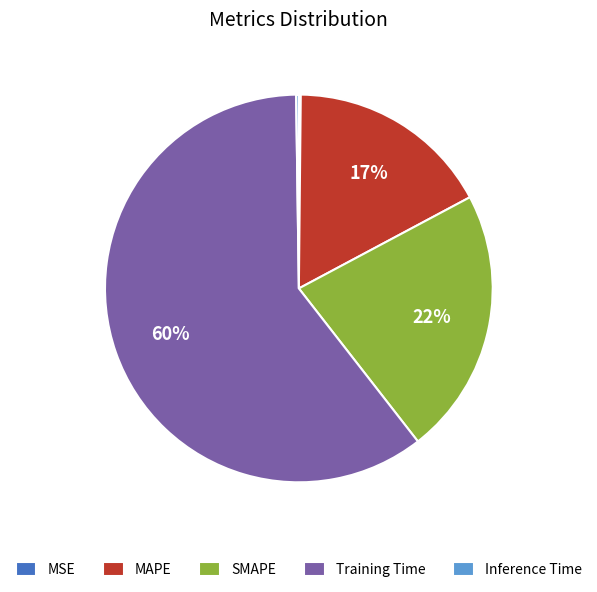

To the nearest percent, what is the average slice percentage?

20%